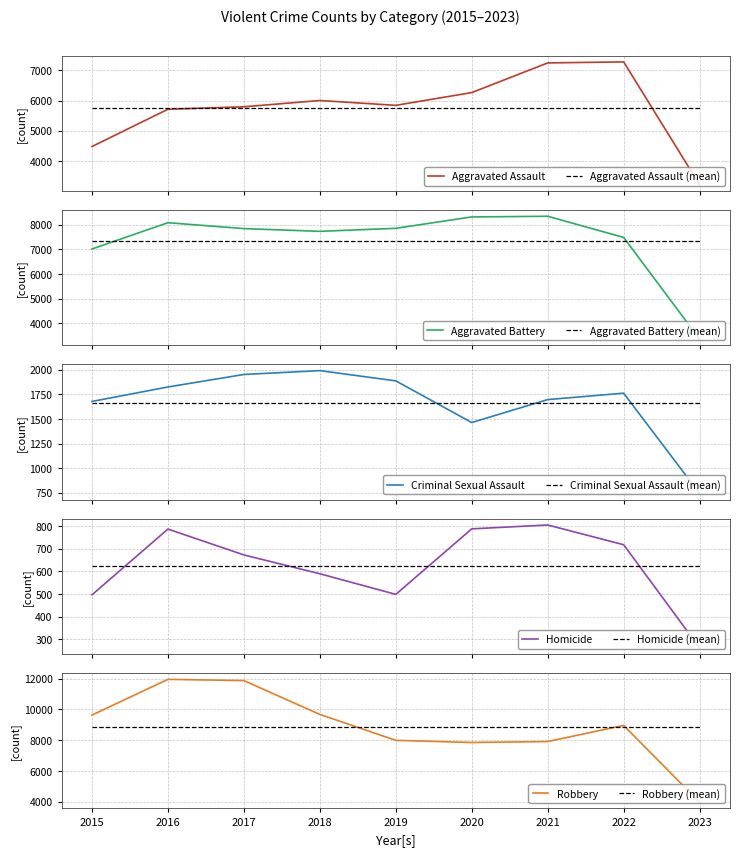

The Criminal Sexual Assault series shows 1951 at 2017. True or false?

True